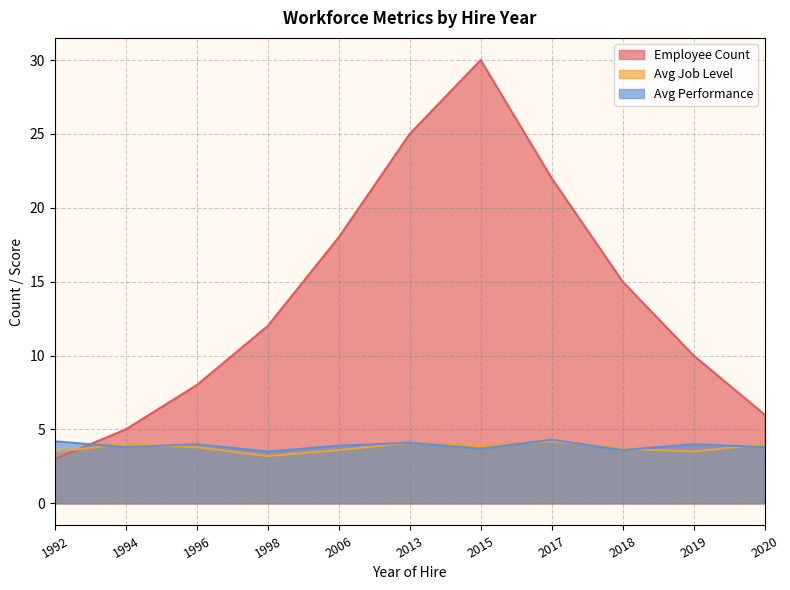

At which category is the sum across all series the highest?

2015